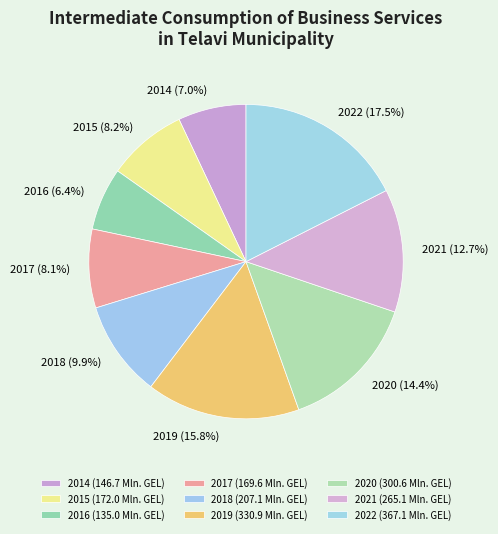

To the nearest percent, what is the difference between the 2019 and 2022 slice percentages?

2%